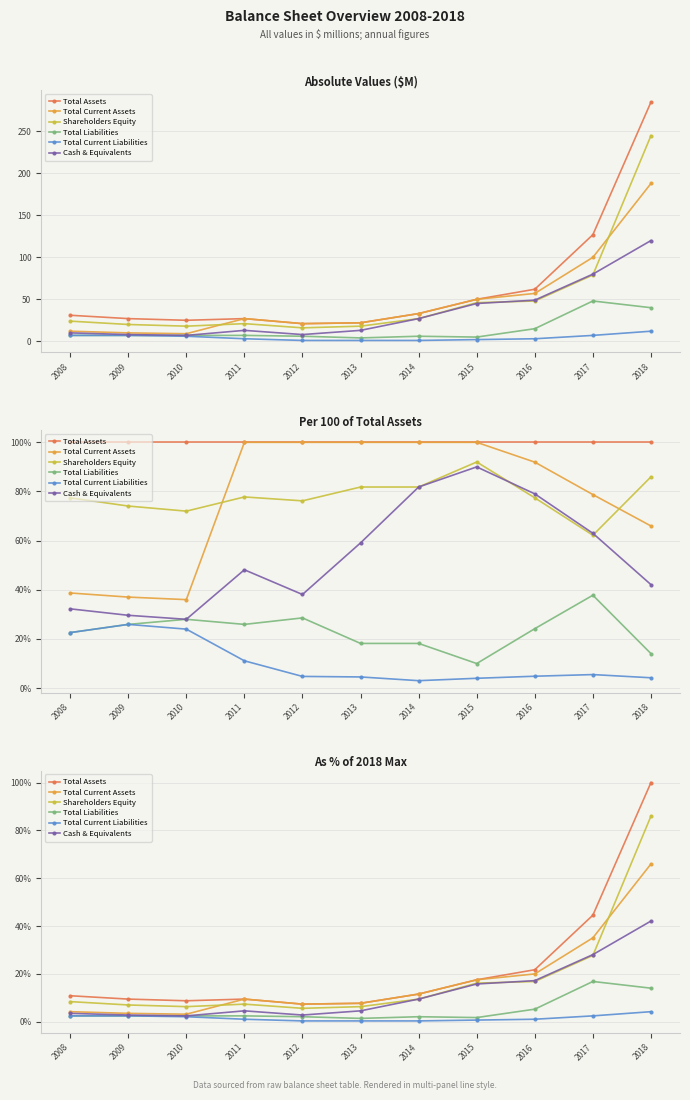

Between 2016 and 2017, which is larger?

2017